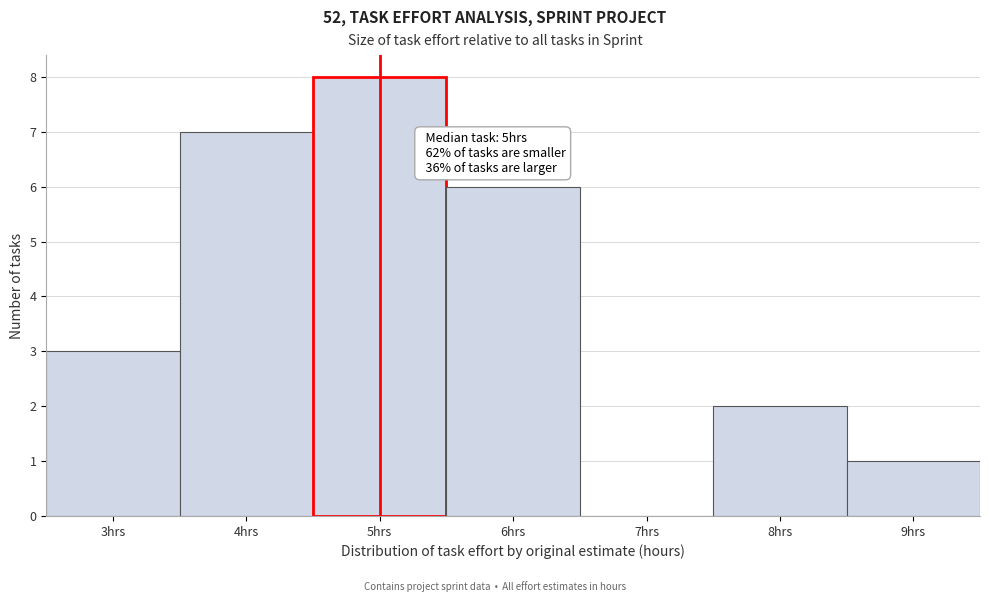

Which range on the x-axis has the tallest bar?

4.5 to 5.5